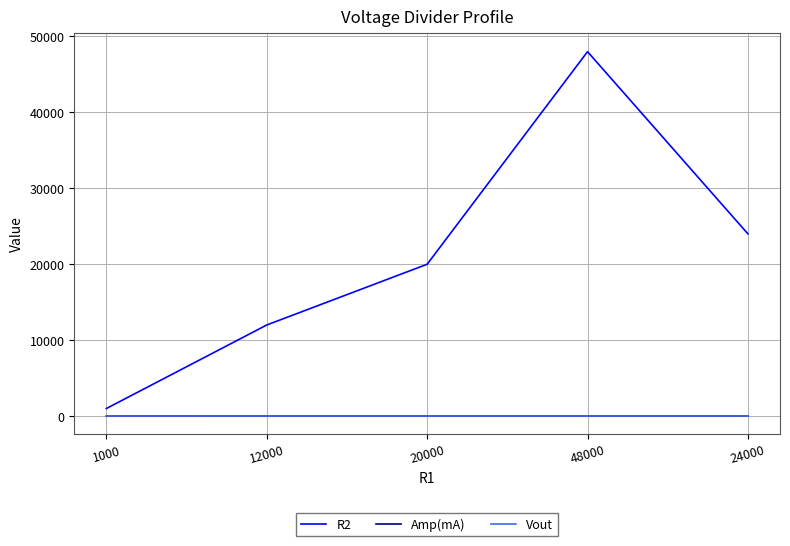

What is the greatest value displayed?

48000.0